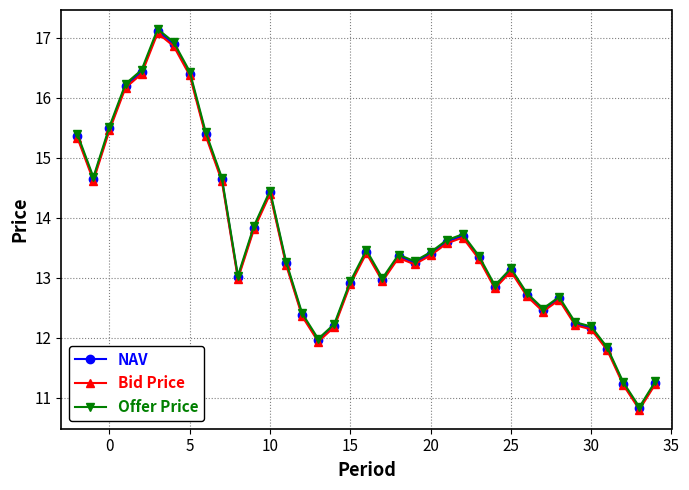

At how many categories does at least one series exceed 15?

8